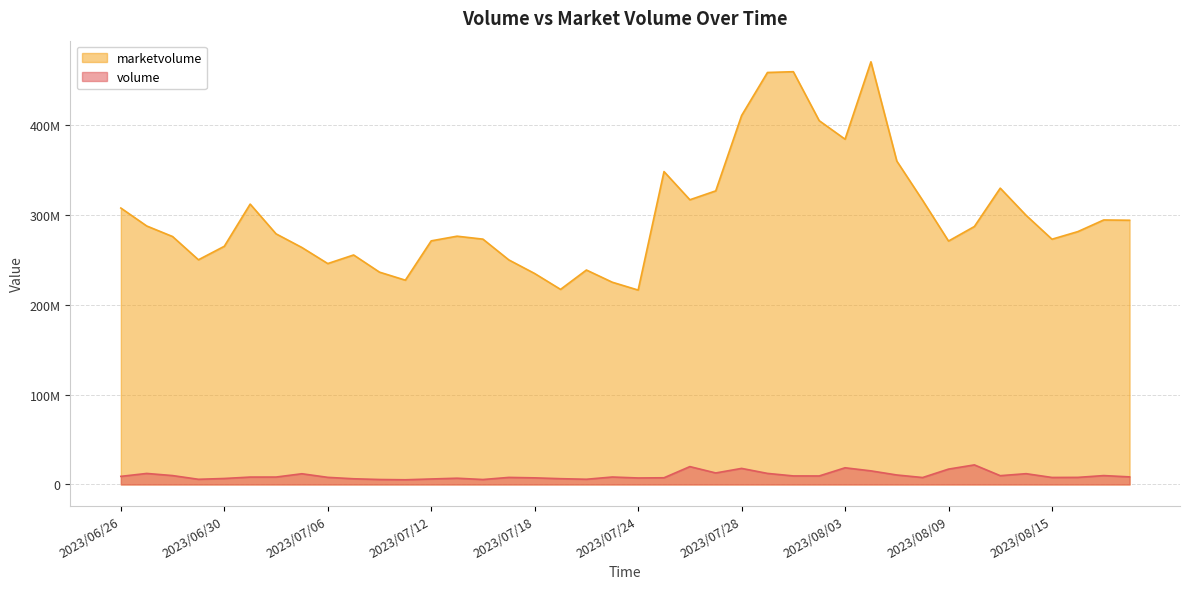

In marketvolume, how many points are lower than both neighbors (excluding endpoints)?

9